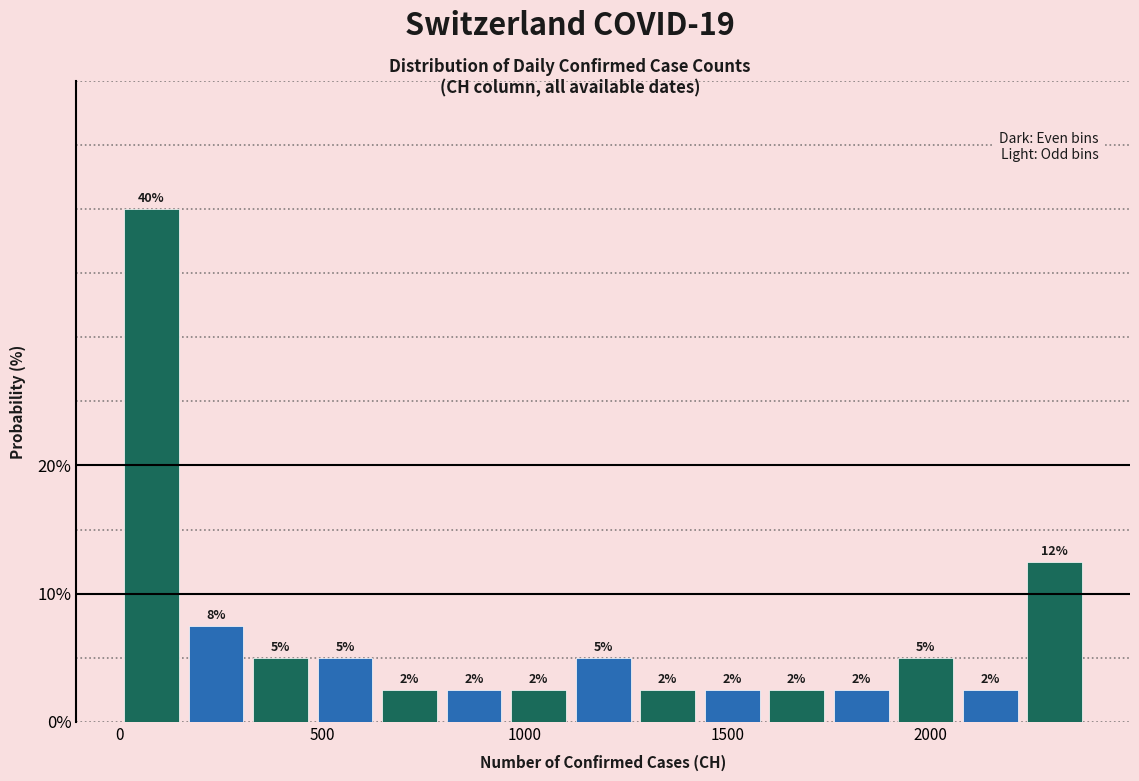

Read against the x-axis, roughly where is the centre of the tallest bar?

100